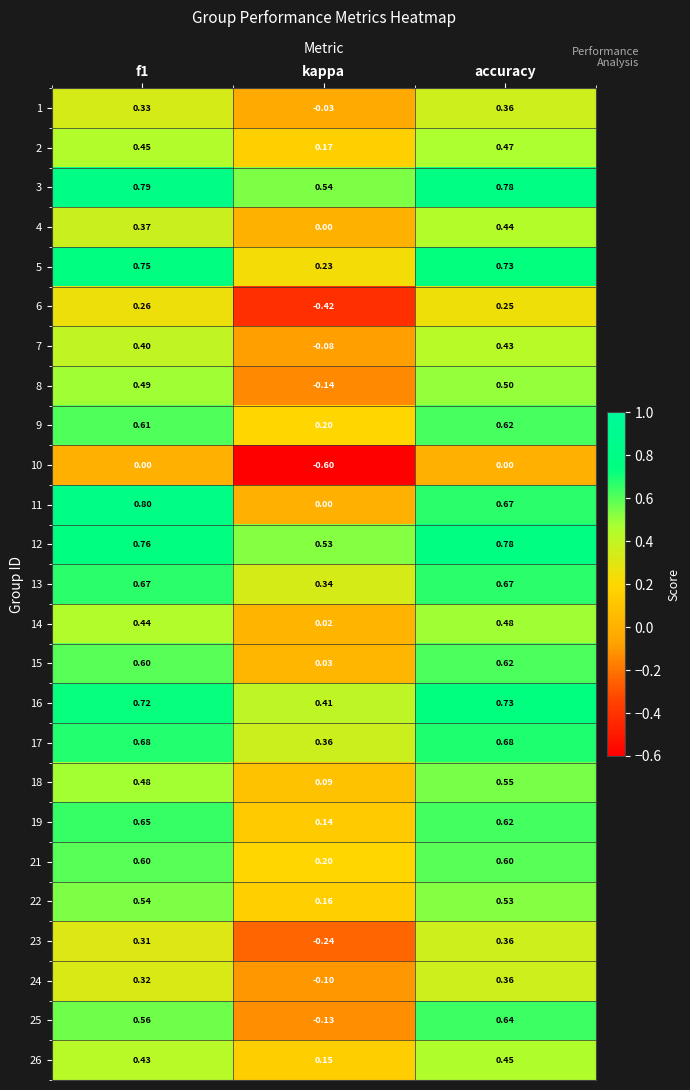

Which label corresponds to the smallest value in the chart?

kappa